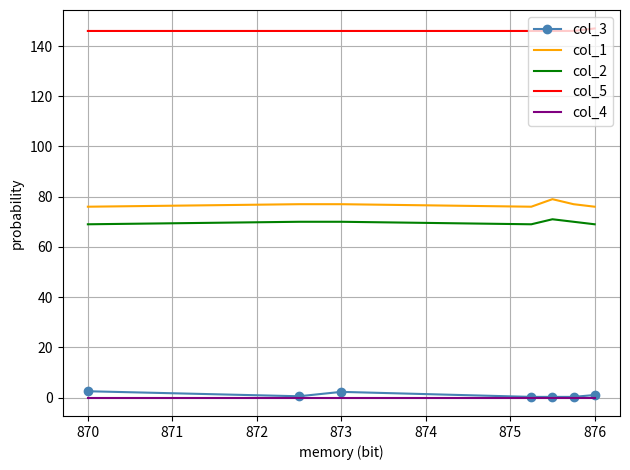

True or false: col_3 and col_1 cross at least once.

False